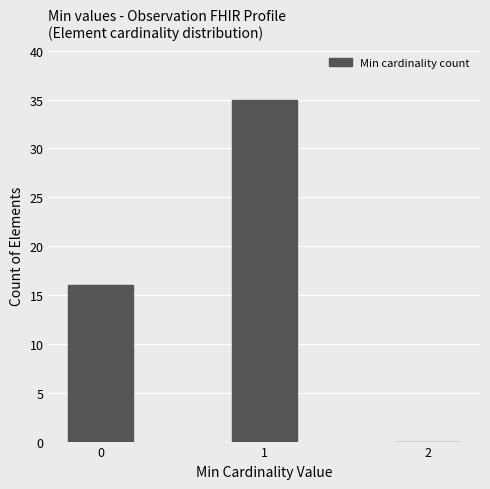

Reading right to left, extract all data points from this chart.

2=0	1=35	0=16